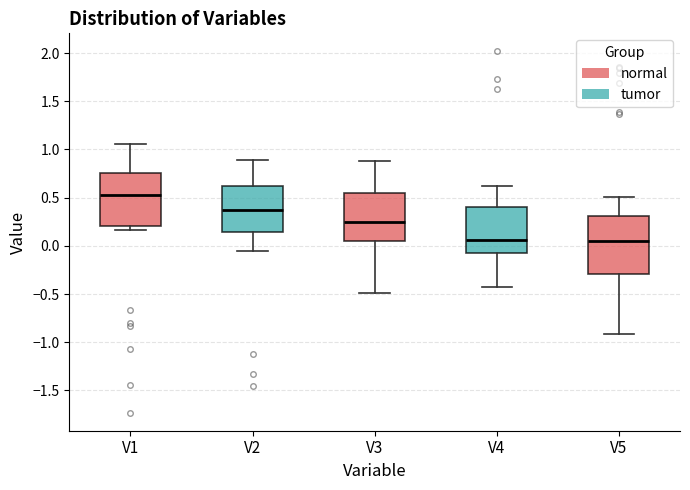

Reading left to right, transcribe this box plot: for each box, give where its median line is, the range the box spans, and where its two whiskers end, as read against the y-axis. The values are not printed on the chart, so give them approximately, as read against the axis.

V1: median 0.55, box 0.20 to 0.75, whiskers 0.15 to 1.05
V2: median 0.35, box 0.15 to 0.65, whiskers -0.05 to 0.90
V3: median 0.25, box 0.05 to 0.55, whiskers -0.50 to 0.90
V4: median 0.05, box -0.05 to 0.40, whiskers -0.40 to 0.60
V5: median 0.05, box -0.30 to 0.30, whiskers -0.90 to 0.50